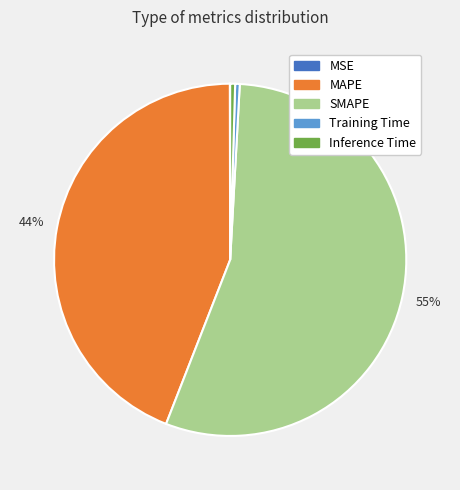

True or false: SMAPE accounts for 64% of the total.

False